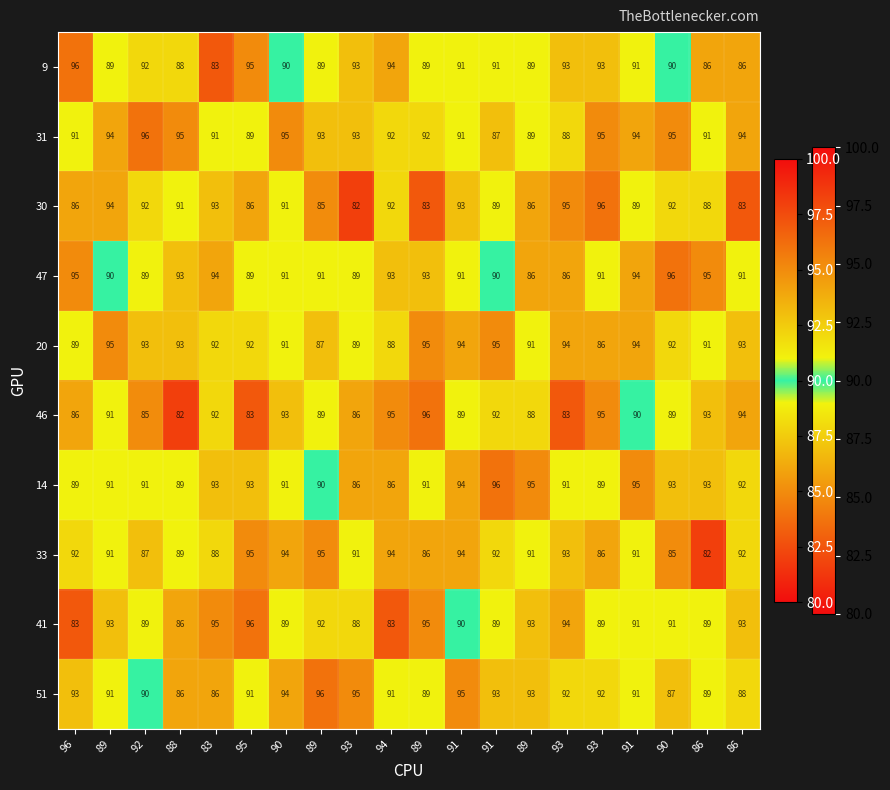

Which series has the widest spread of values?

30